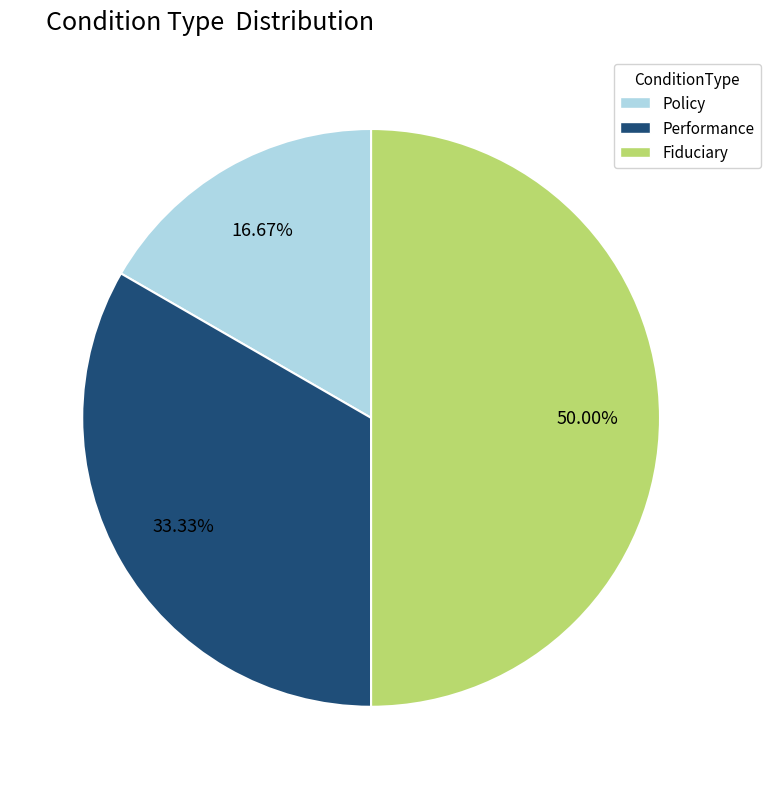

What percentage is the Fiduciary slice, to the nearest percent?

50%